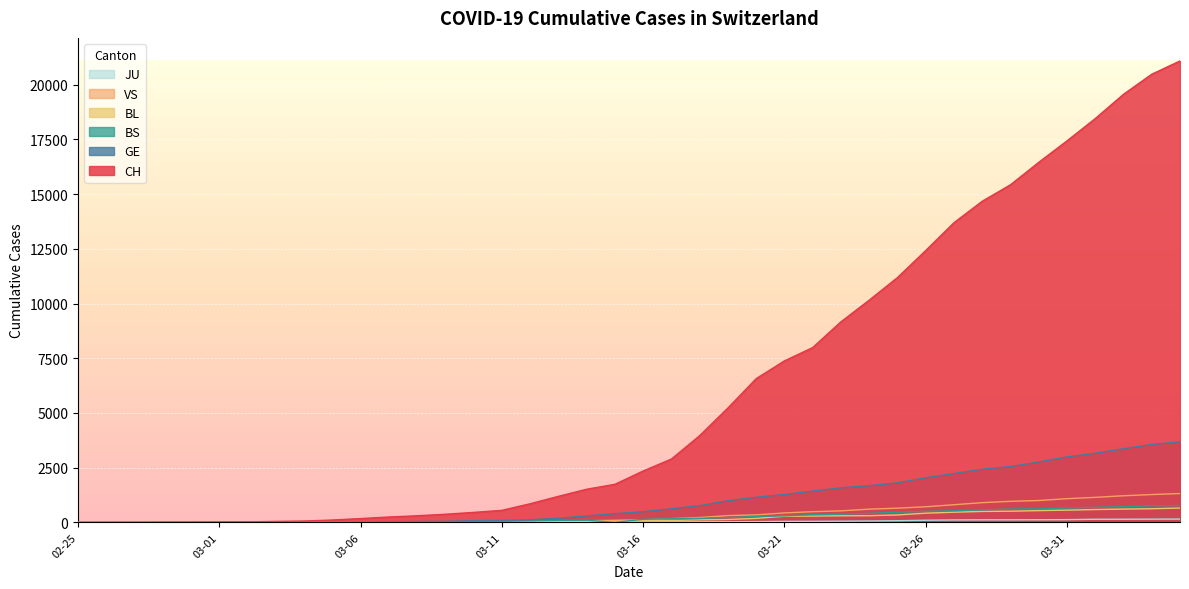

Which series has the largest total across all categories?

CH